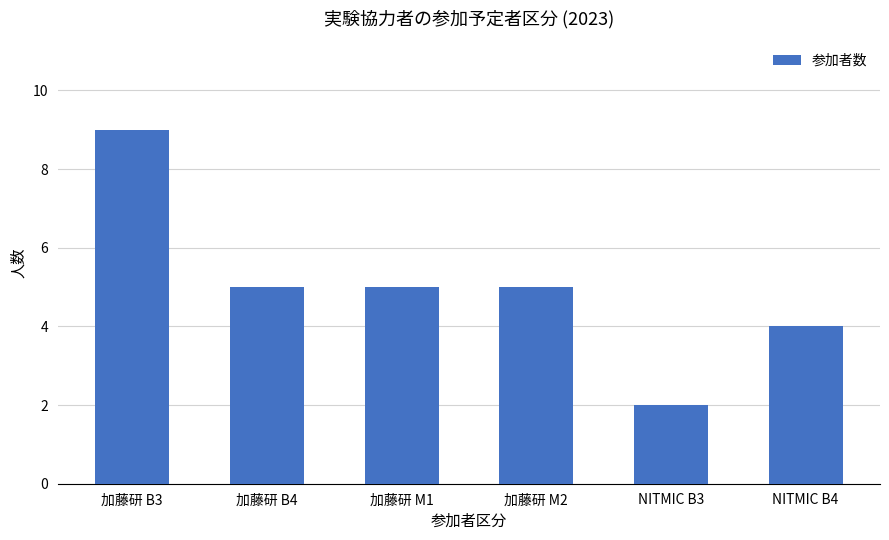

Count the values in the range 4 to 5.

4